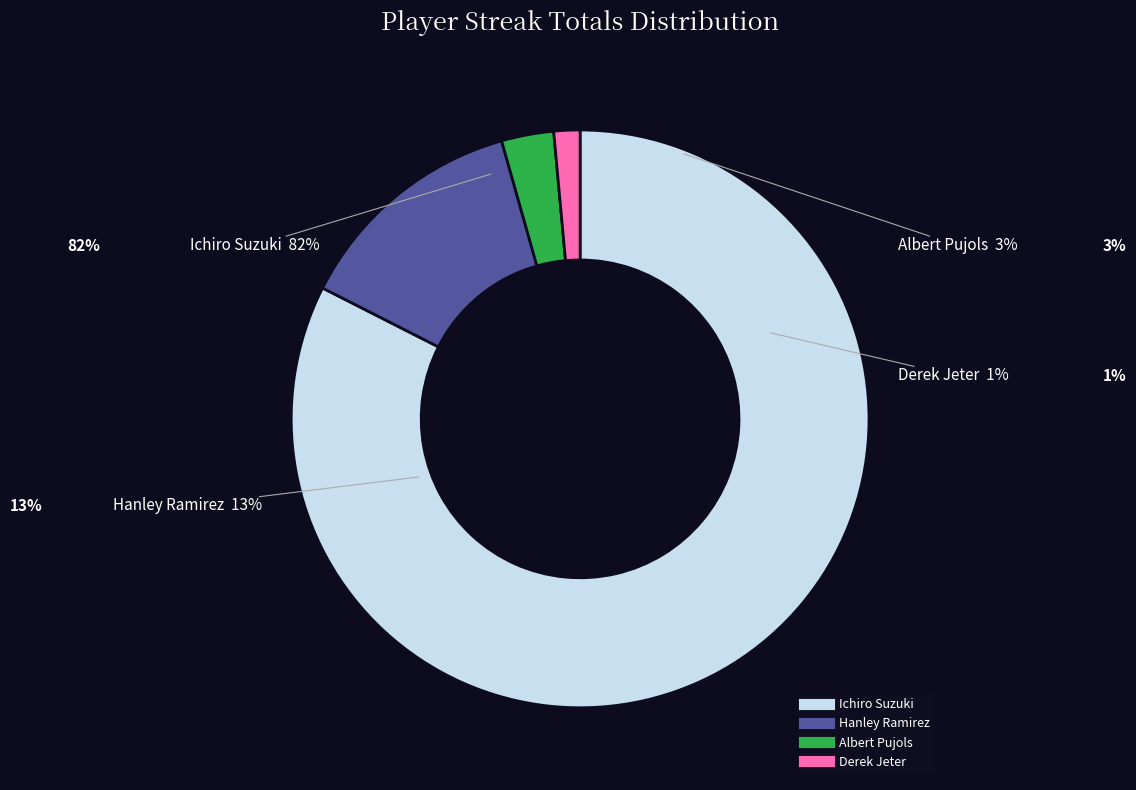

Which category has the smallest portion of the pie?

Derek Jeter